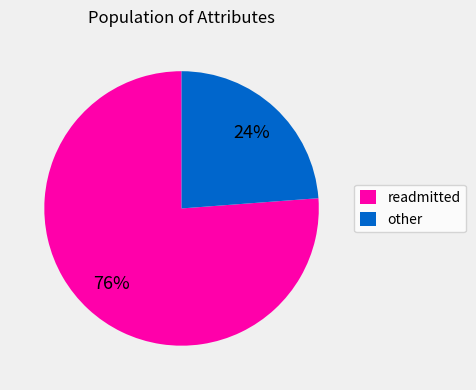

Rank the categories by value from highest to lowest.

readmitted, other